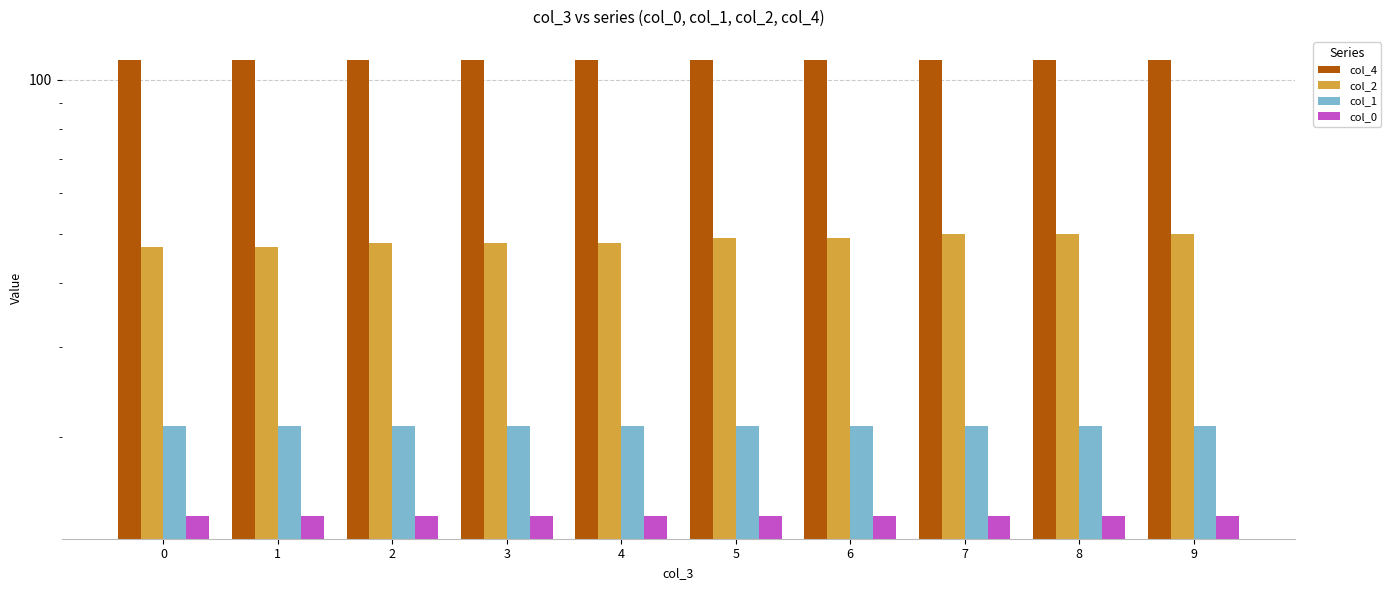

What is the greatest value displayed?

109.5